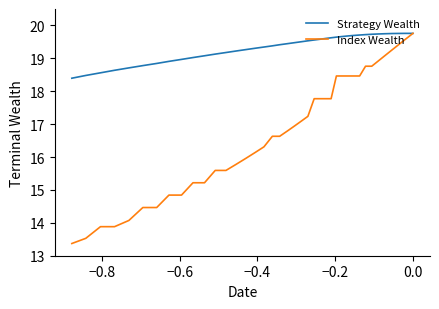

The value of Index Wealth at 0.0 is 13.1. True or false?

False